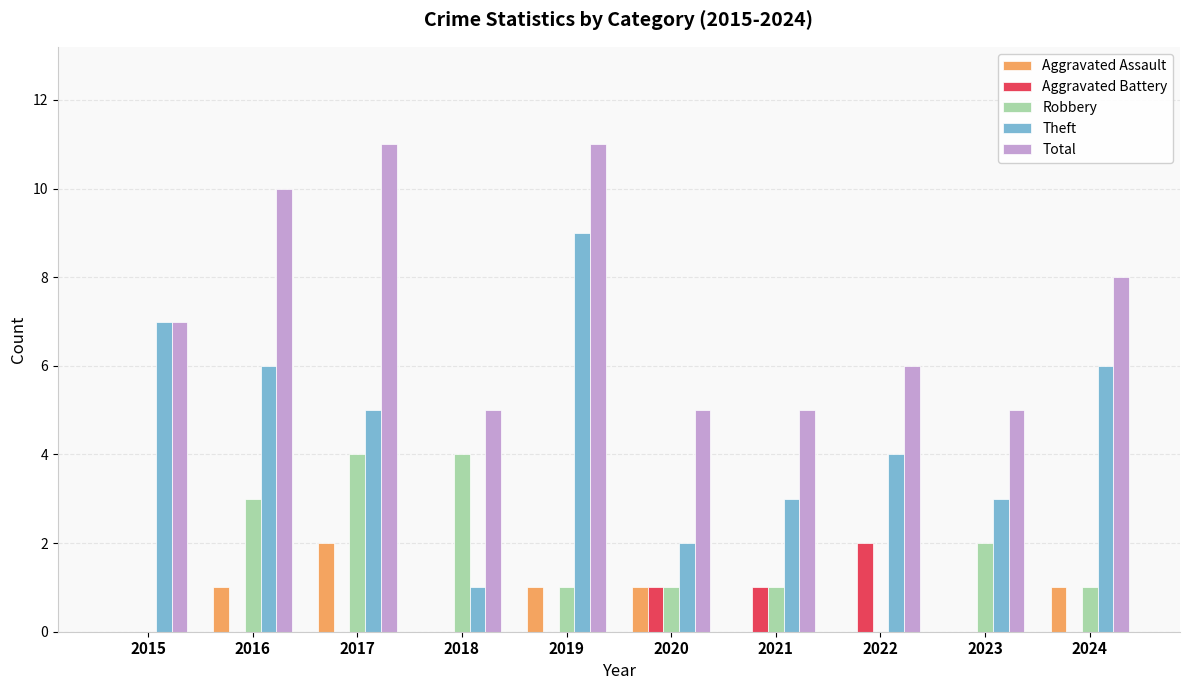

What is the sum of all Aggravated Assault values?

6